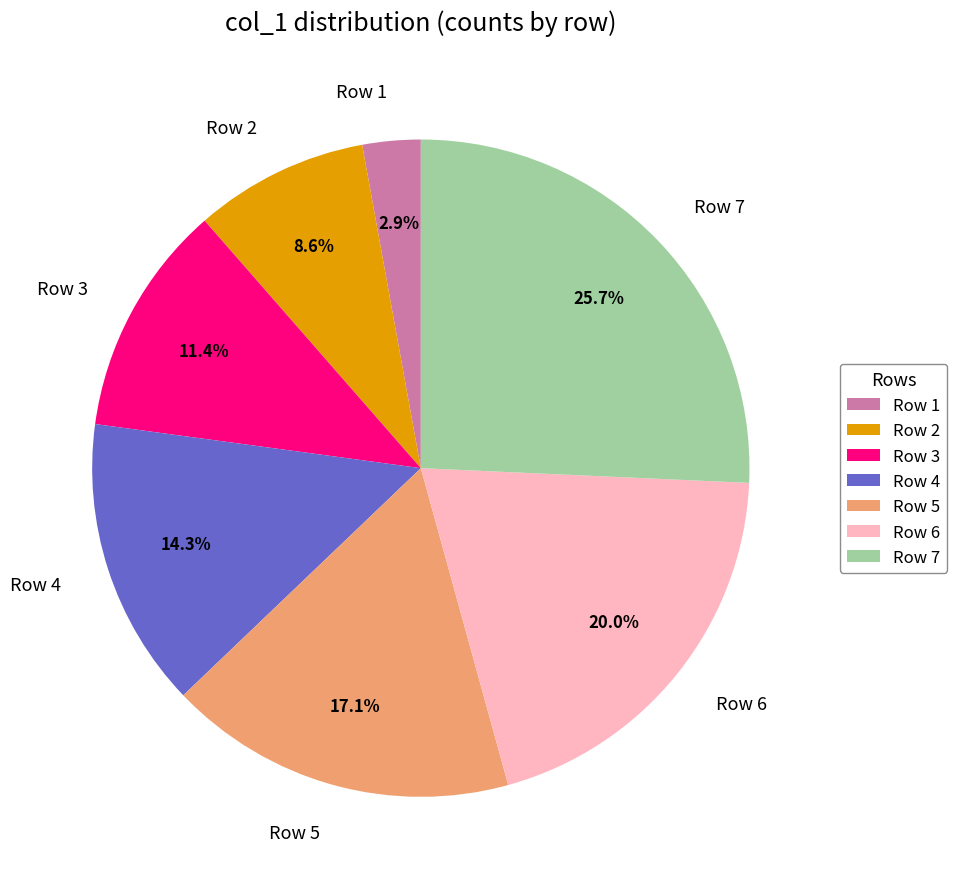

Which category has the smallest portion of the pie?

Row 1